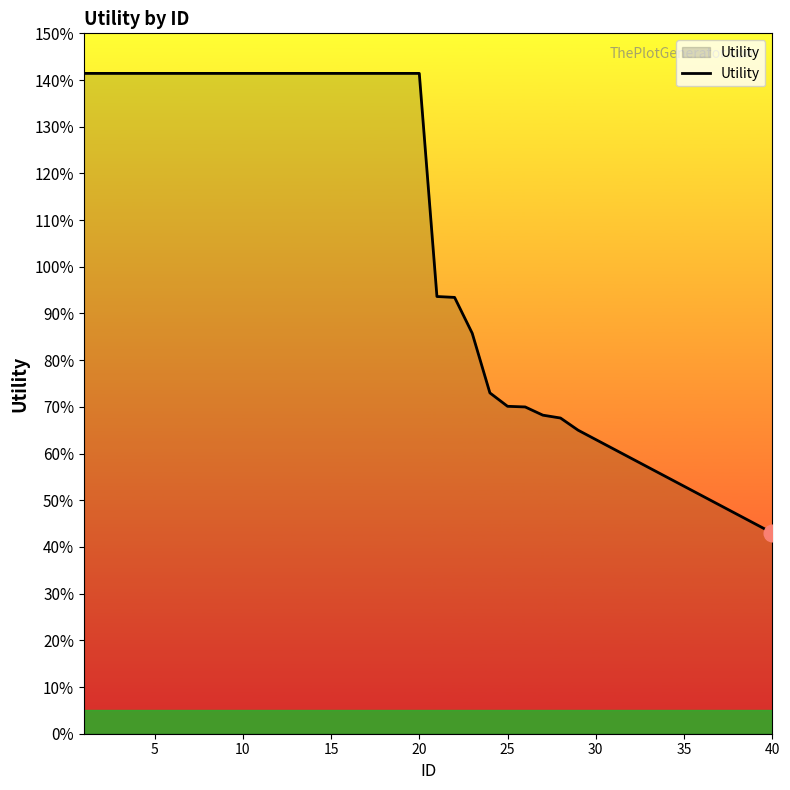

Does the chart display data point markers on the line(s)?

No